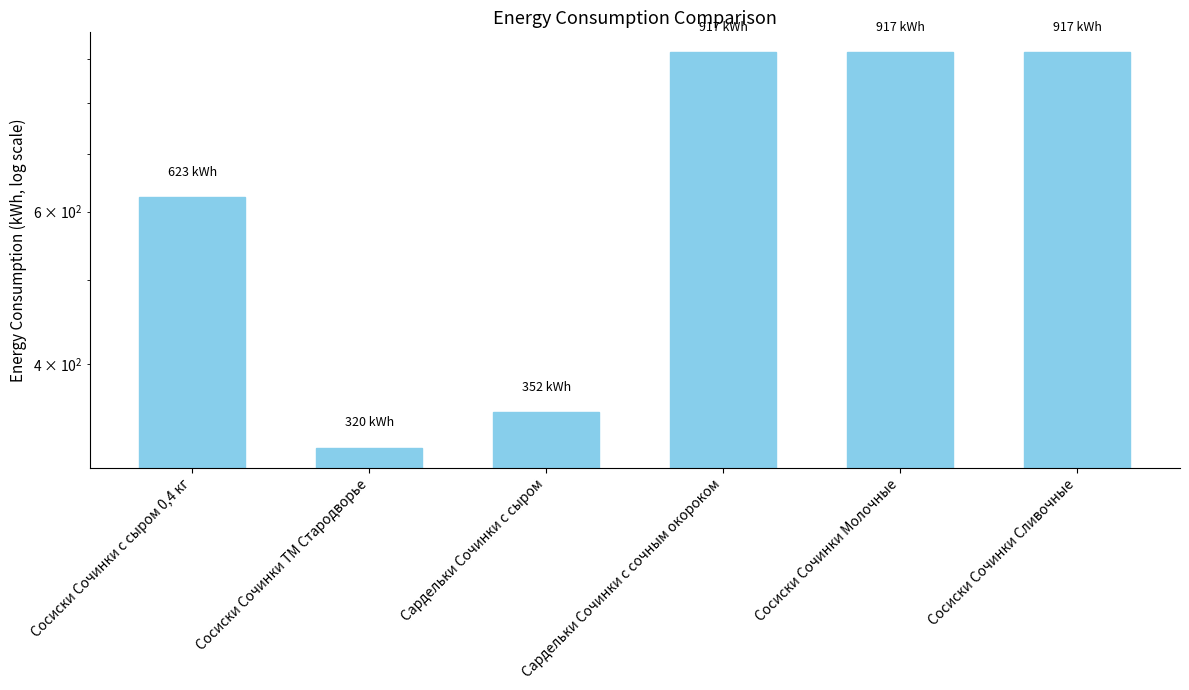

What is the maximum value shown in the chart?

917